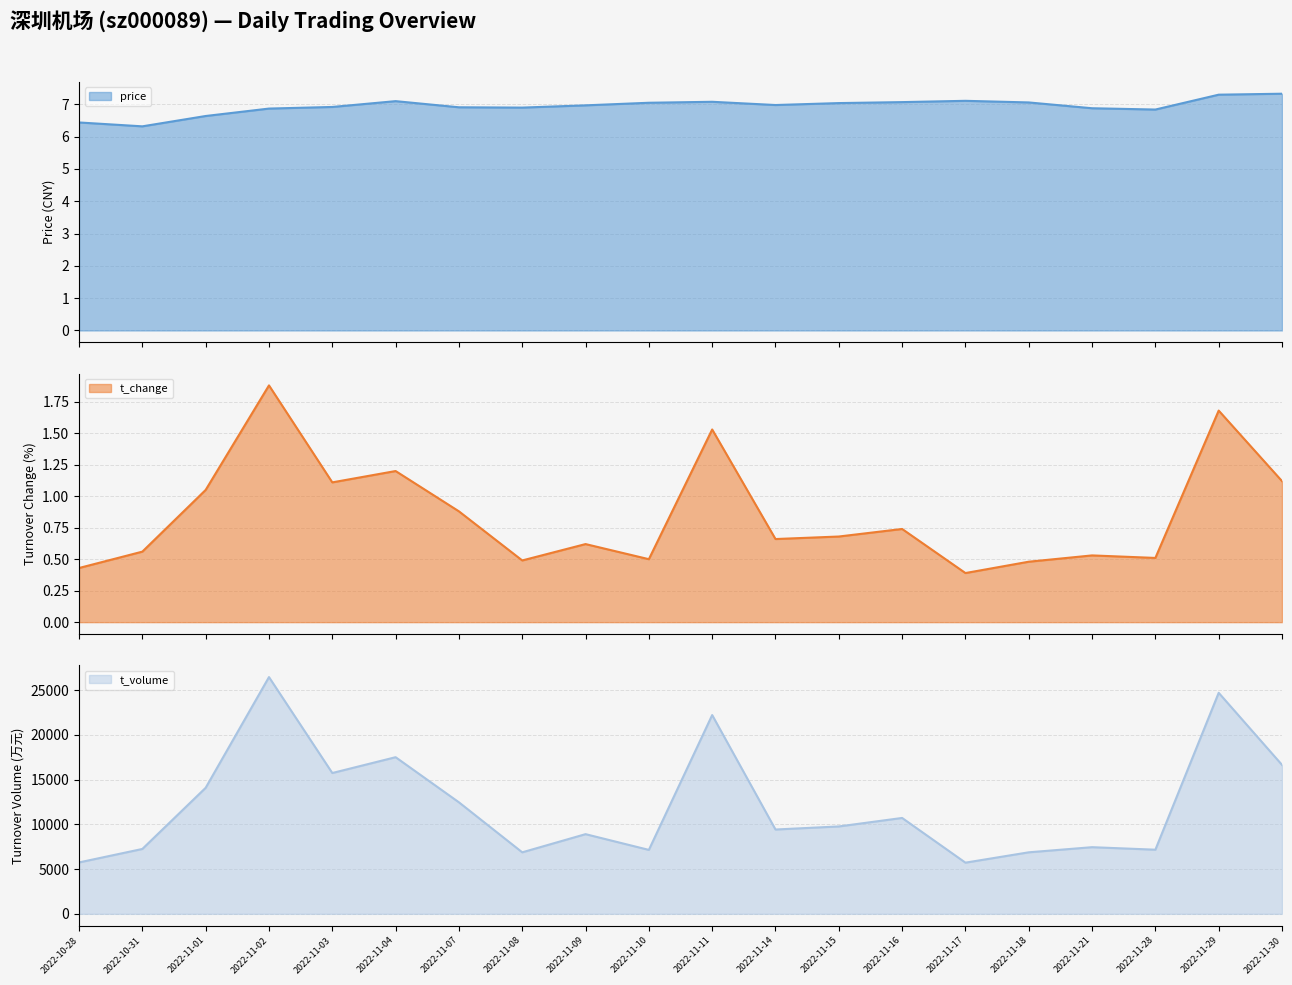

What is the label of the 9th point from the right?

2022-11-14